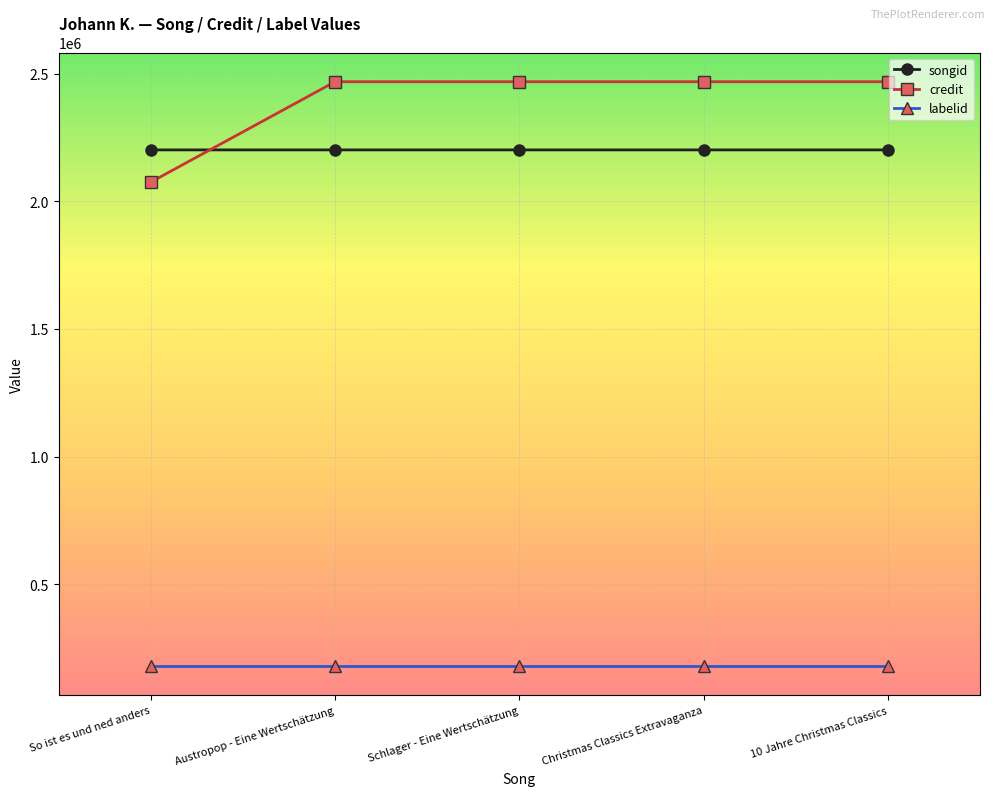

Is this an area chart (filled region under the line)?

No